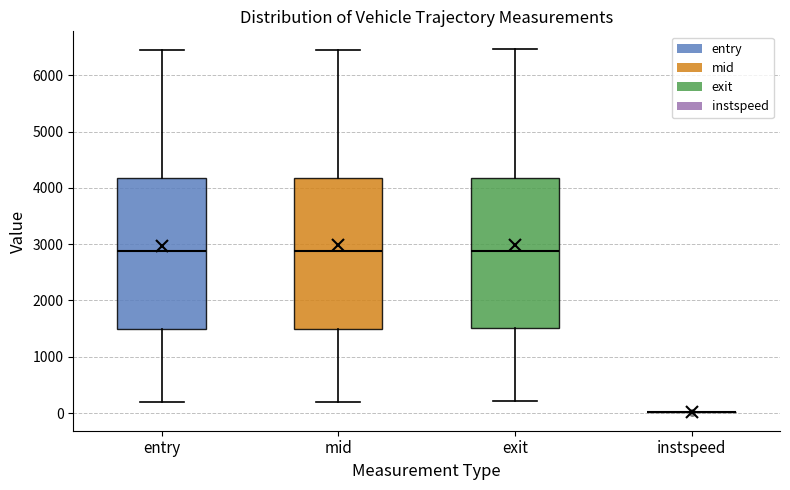

Where is the upper edge of the box for mid on the y-axis? The values are not printed on the chart, so give them approximately, as read against the axis.

4200